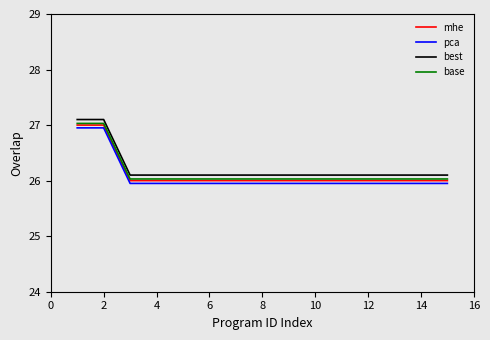

What is the maximum value shown in the chart?

27.1